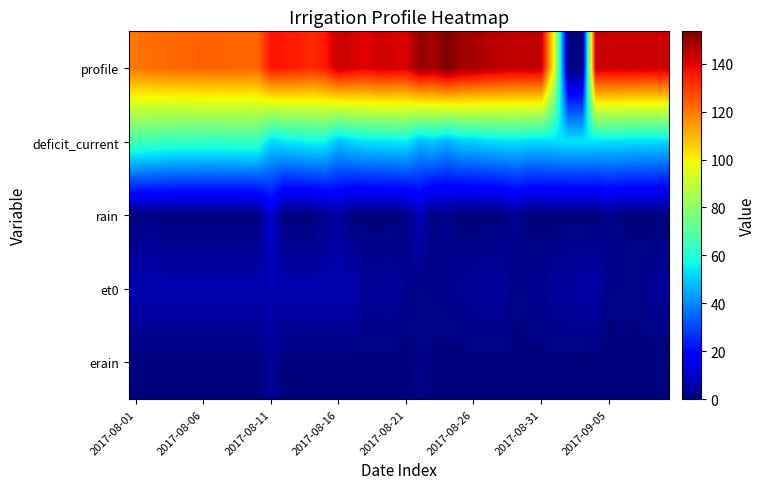

Rank the series by their maximum value, from highest to lowest.

profile, deficit_current, rain, et0, erain